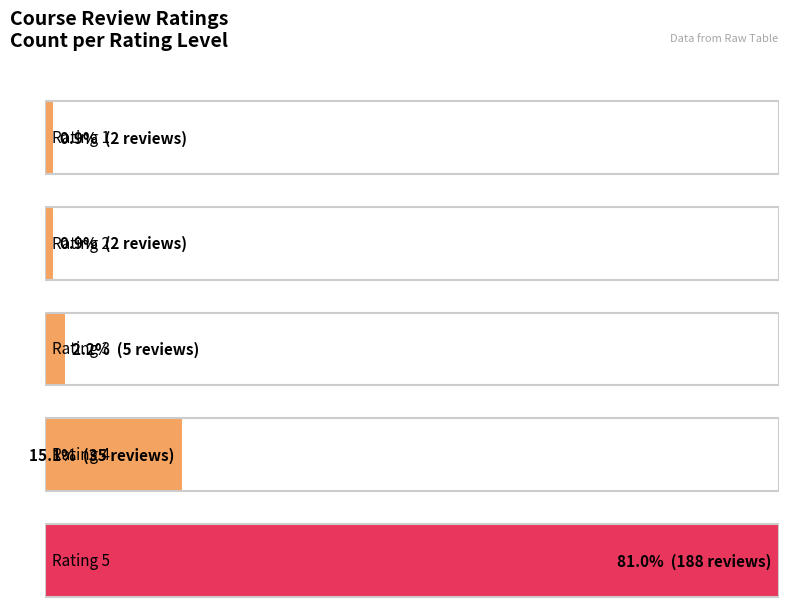

Is it true that the value at 1 is 2?

True